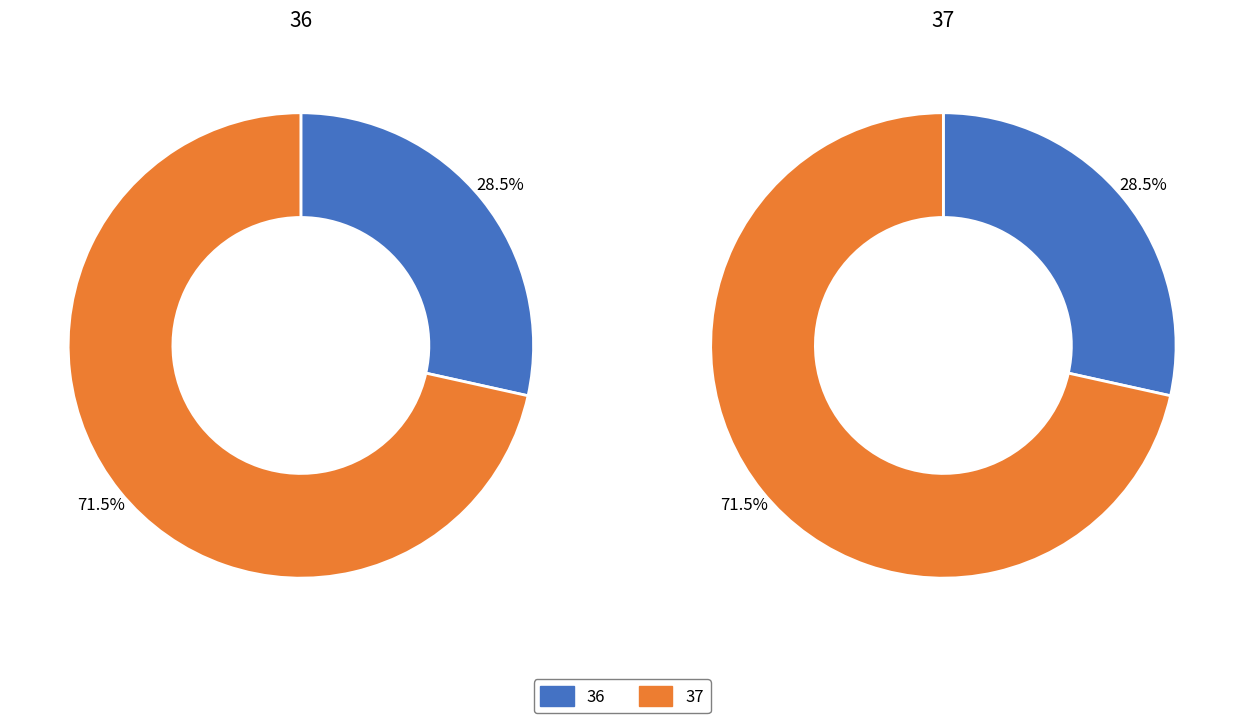

How many slices are in this pie chart?

2